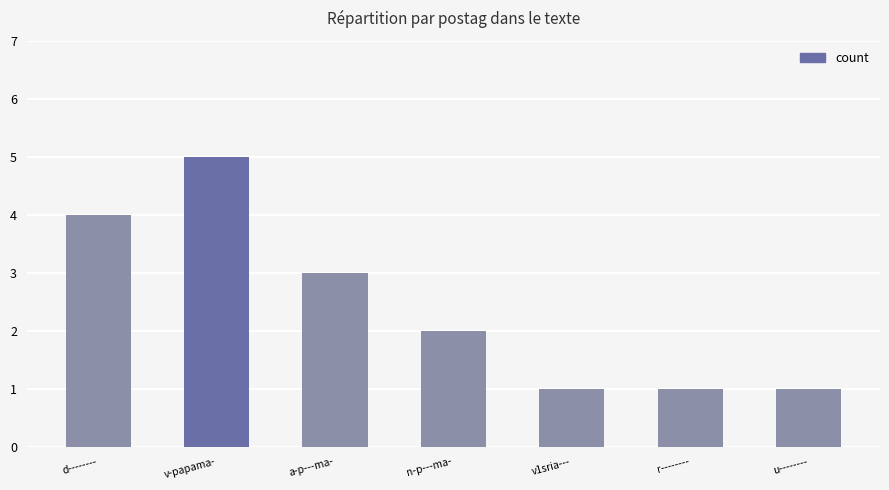

The chart shows a value of 4 at d--------. True or false?

True